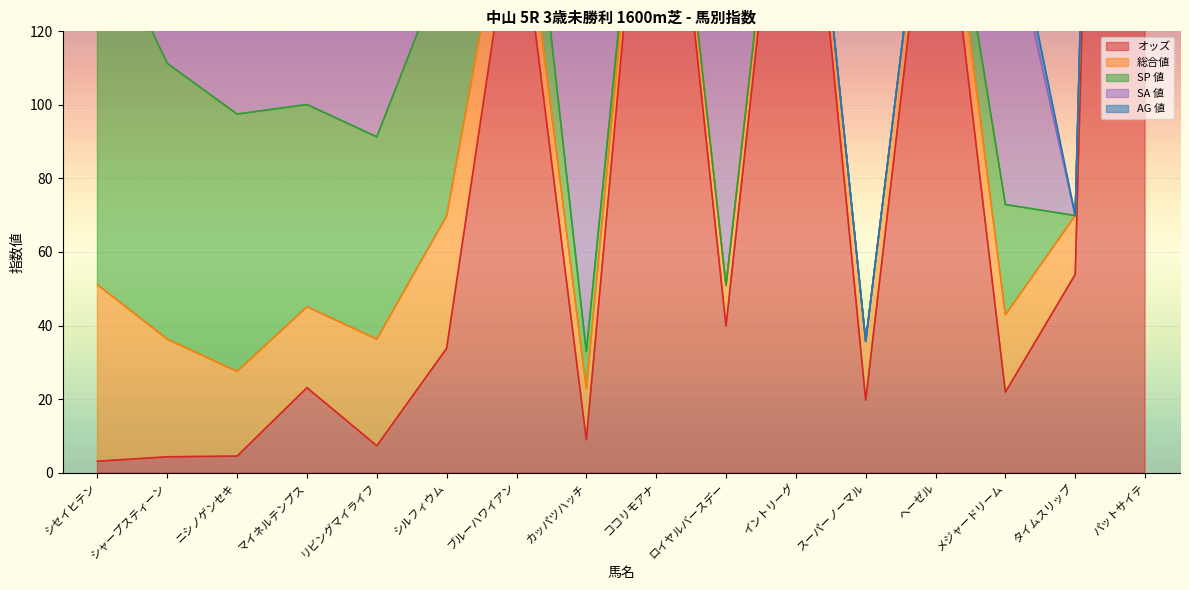

Reading left to right, extract all data points from this chart.

オッズ: 3.1	4.3	4.5	23.1	7.3	33.8	161.0	8.9	218.1	39.9	214.3	19.7	182.4	21.9	53.9	748.7
総合値: 48.0	32.0	23.0	22.0	29.0	36.0	12.0	14.0	5.0	11.0	5.0	16.0	8.0	21.0	16.0	11.0
SP 値: 100.0	75.0	70.0	55.0	55.0	70.0	30.0	10.0	0.0	0.0	0.0	0.0	0.0	30.0	0.0	0.0
SA 値: 101.0	90.0	103.0	86.0	100.0	90.0	92.0	102.0	77.0	74.0	0.0	0.0	0.0	82.0	0.0	36.0
AG 値: 60.0	54.0	80.0	80.0	75.0	52.0	42.0	100.0	65.0	25.0	0.0	0.0	0.0	8.0	0.0	0.0